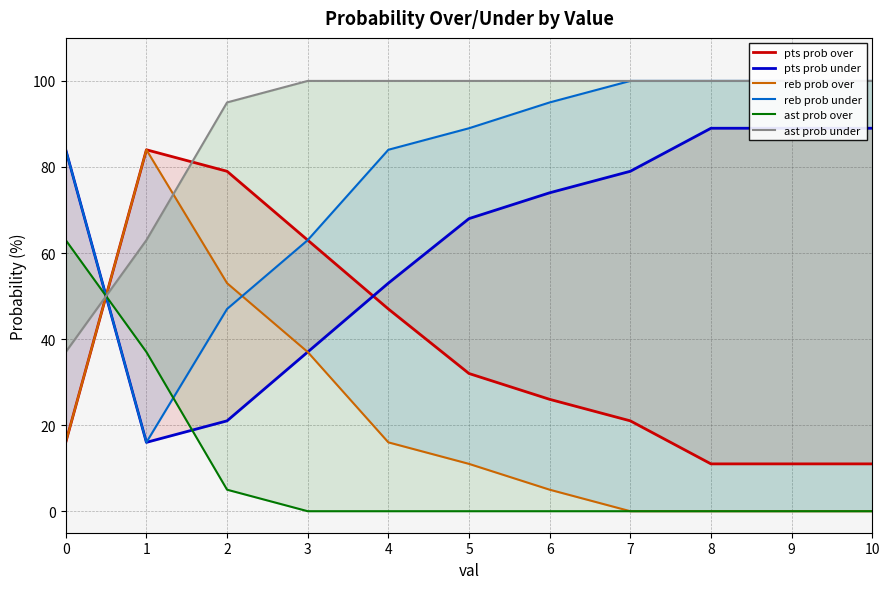

After their last crossing, which series has the higher values: ast prob under or reb prob over?

ast prob under